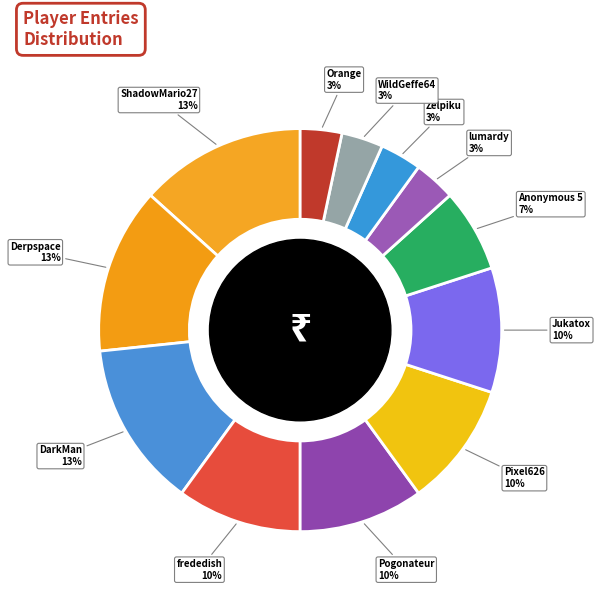

Does any single category account for the majority?

No